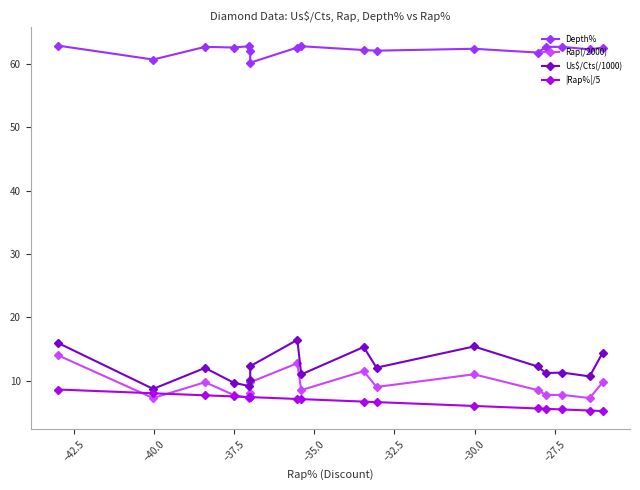

True or false: Depth% has a value of 62.8 at −35.0.

True